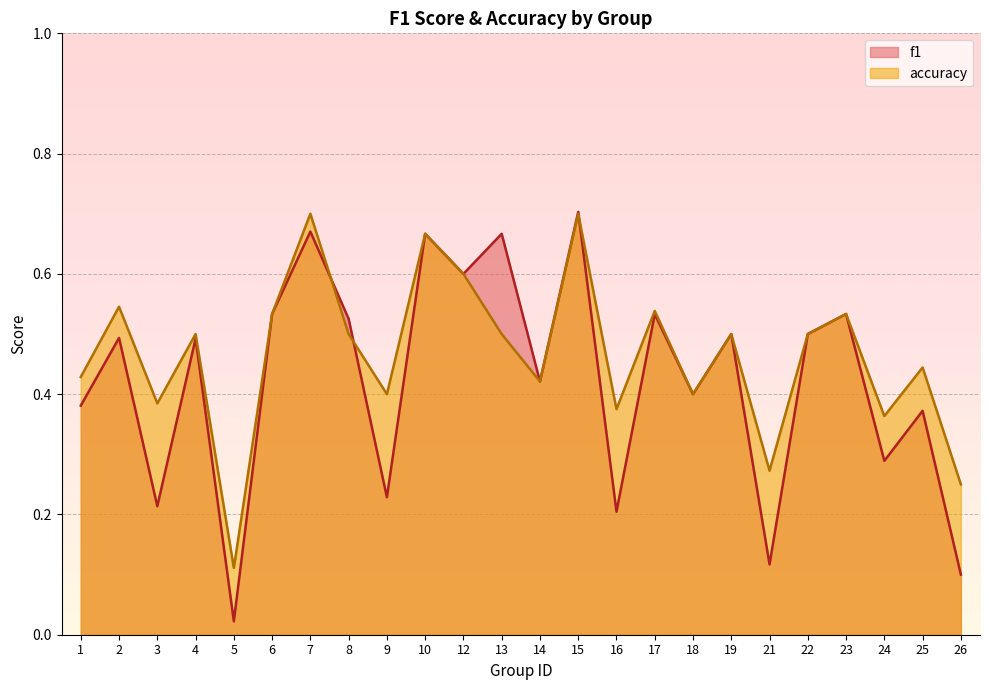

How many intersections are there between f1 and accuracy?

3